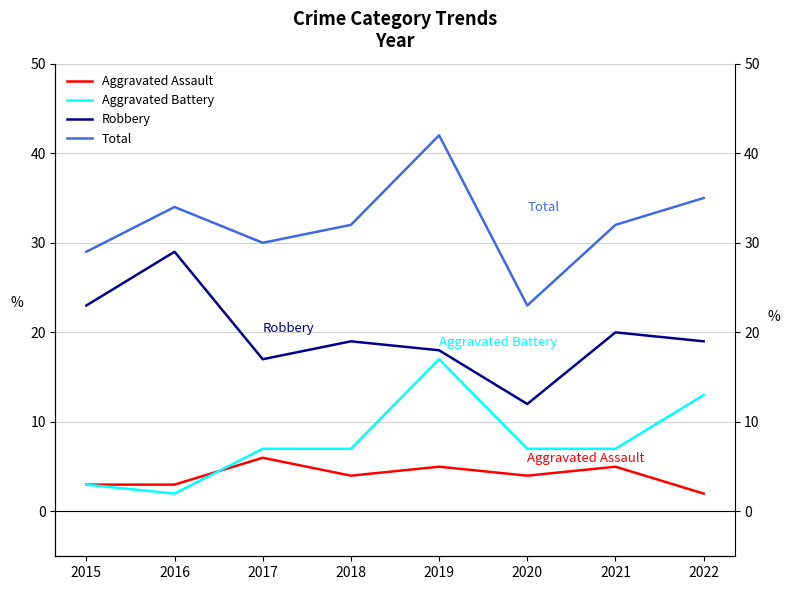

True or false: Robbery and Aggravated Battery cross at least once.

False